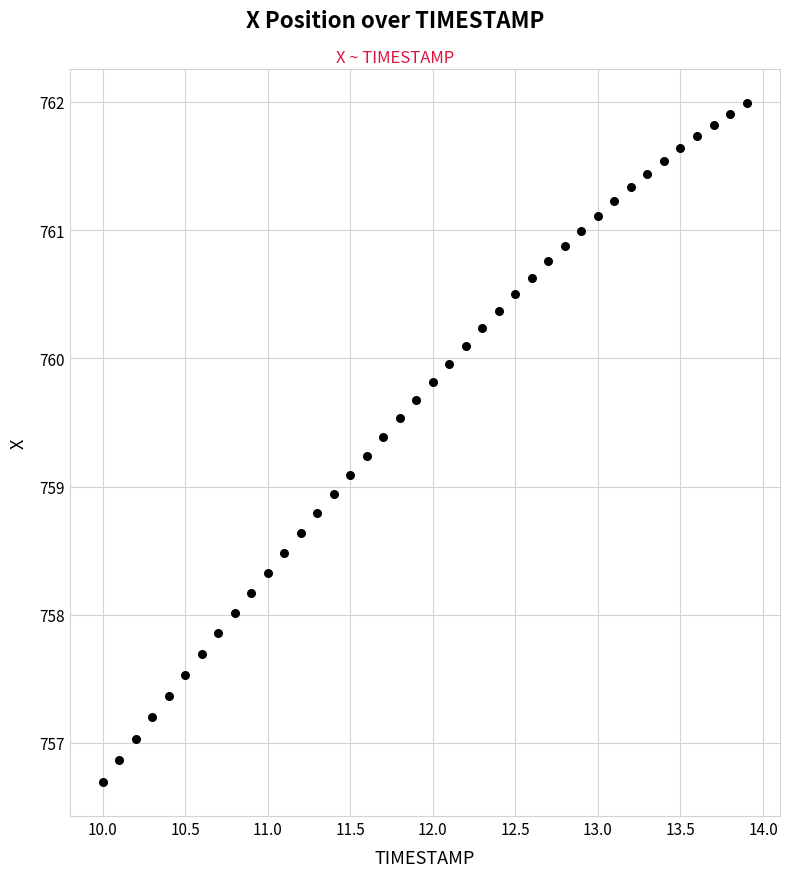

What is the range of X values (max minus min)?

3.9